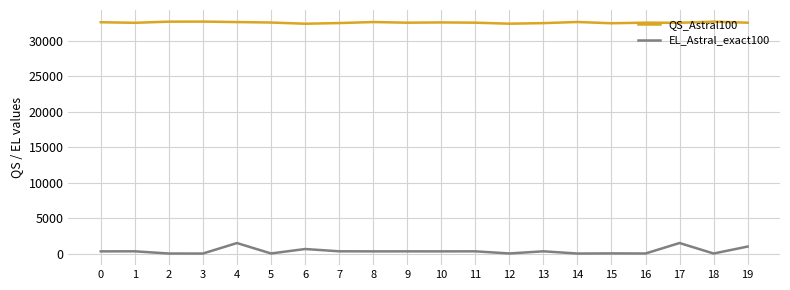

How many lines are shown in the chart?

2